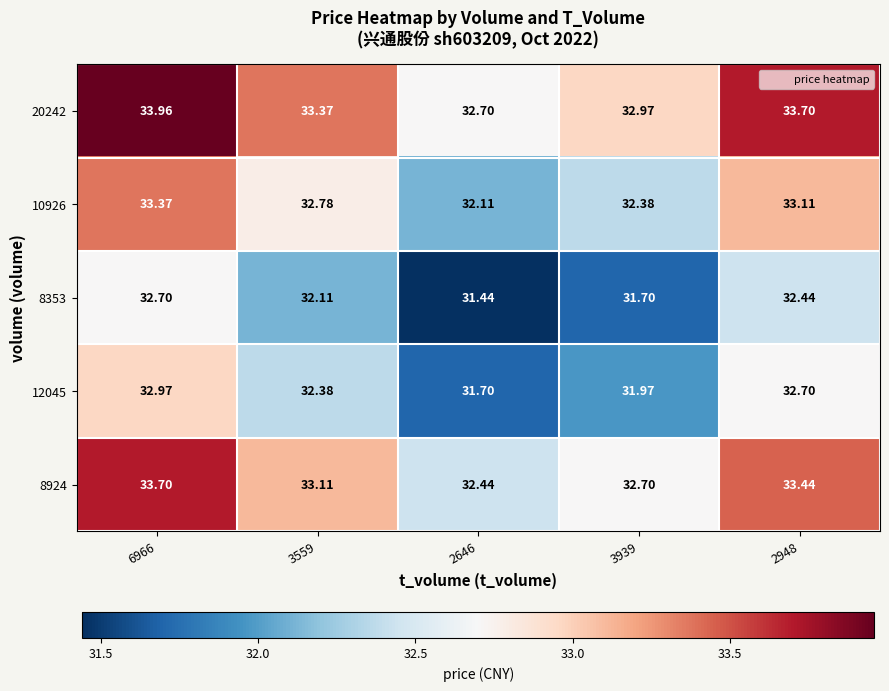

How many data points does each series have?

5